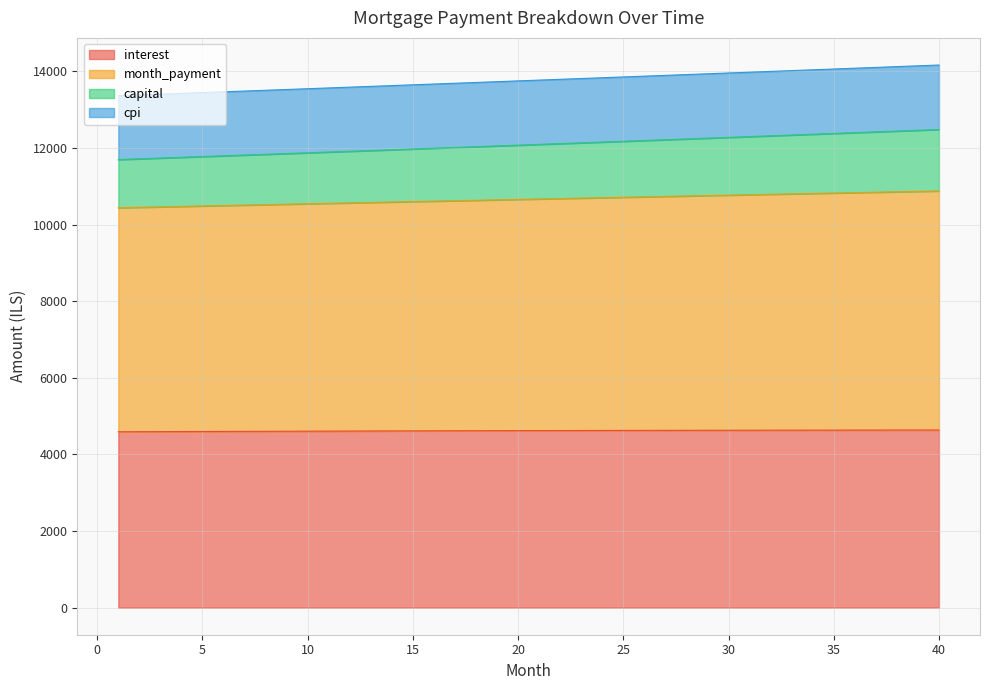

What is the maximum value for interest?

4636.9